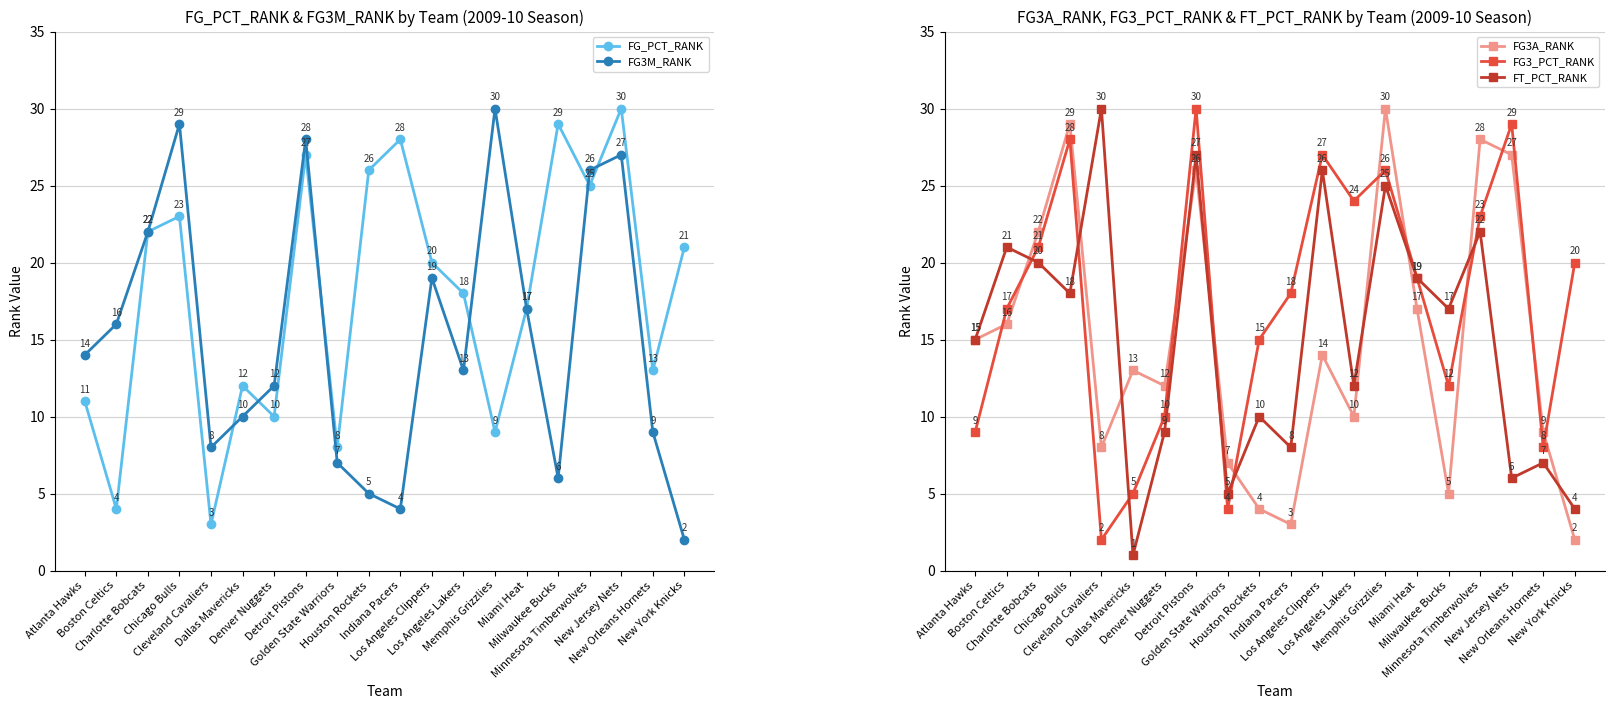

How many interior local peaks does the FG_PCT_RANK series have?

6